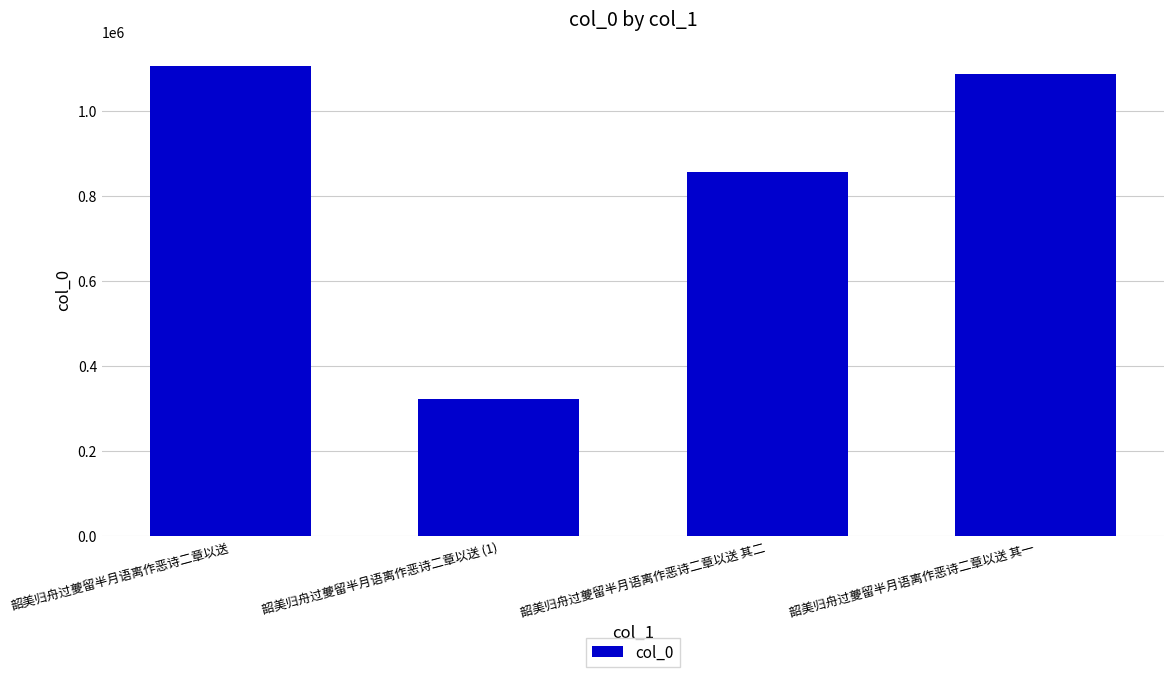

Where is the data nearest to the value 713790?

韶美归舟过夔留半月语离作恶诗二章以送 其二